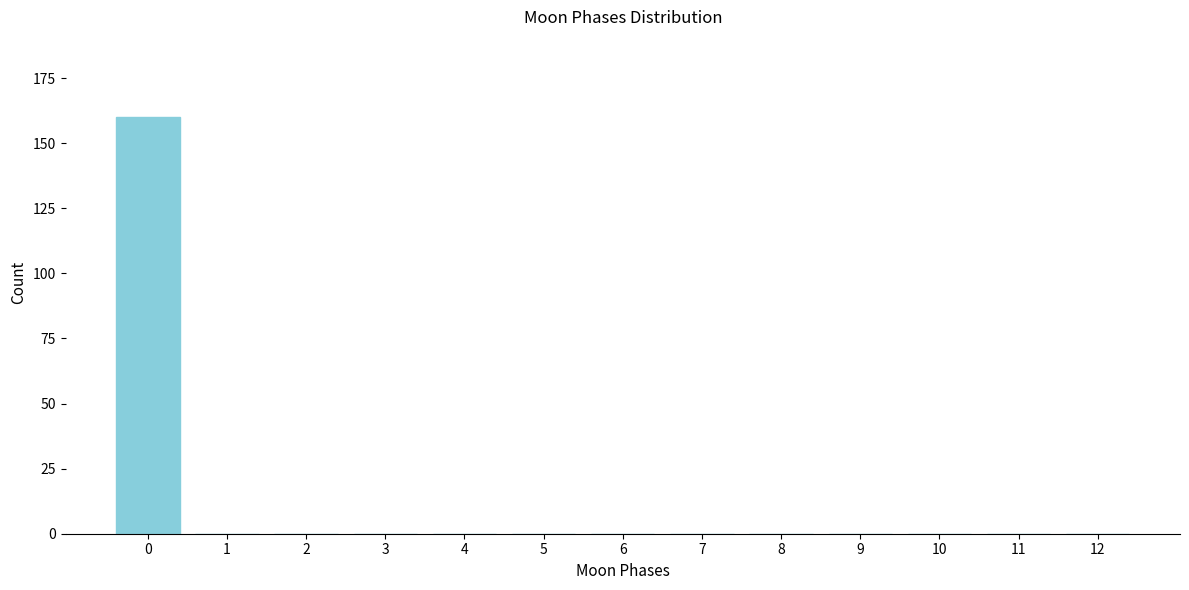

Reading right to left, list all the values displayed in this chart.

12=0	11=0	10=0	9=0	8=0	7=0	6=0	5=0	4=0	3=0	2=0	1=0	0=160